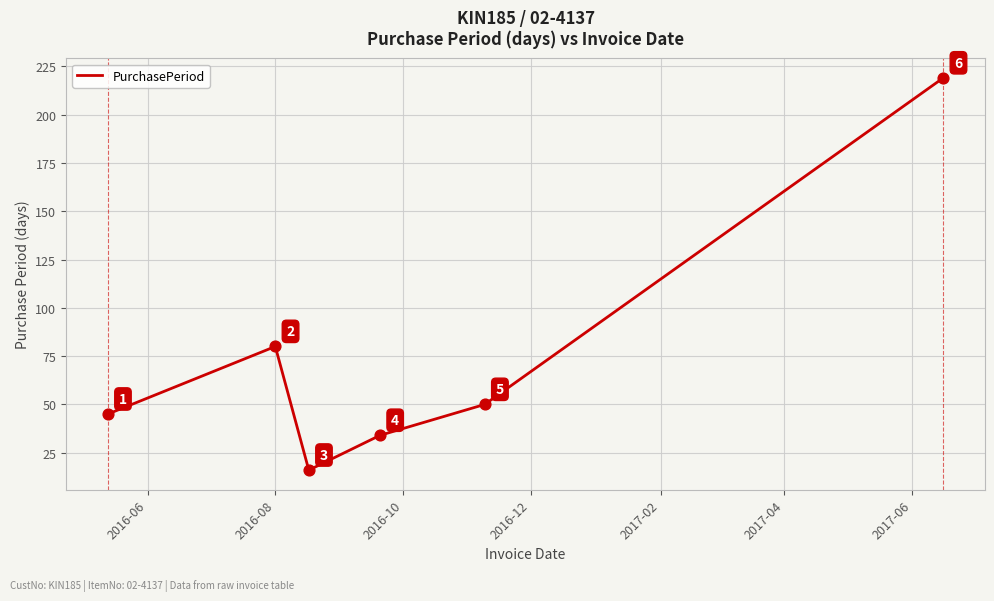

What is the smallest value displayed?

16